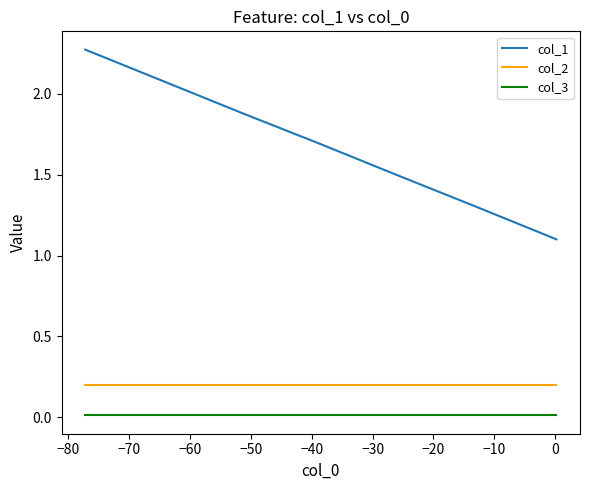

Is the value of col_1 at −80 greater than the value of col_3 at −70?

Yes